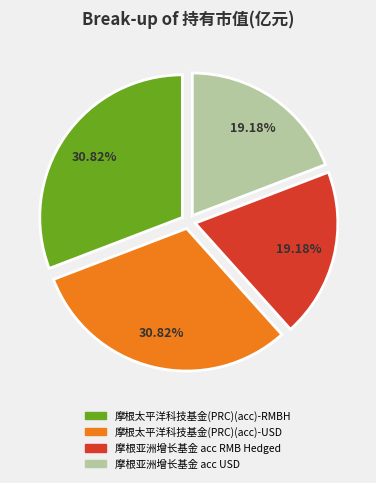

How many slices are in this pie chart?

4